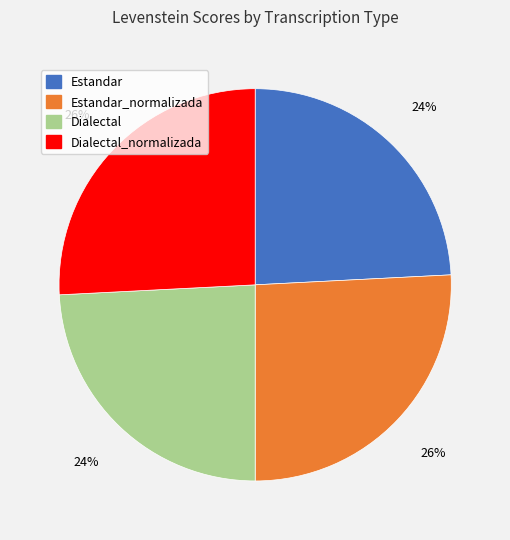

Is it true that Dialectal_normalizada is 26% of the pie?

True